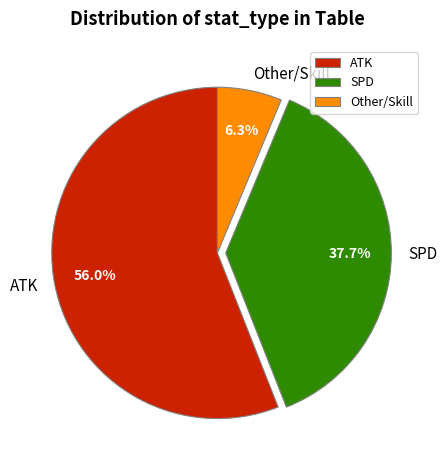

What is the largest slice in the pie chart?

ATK